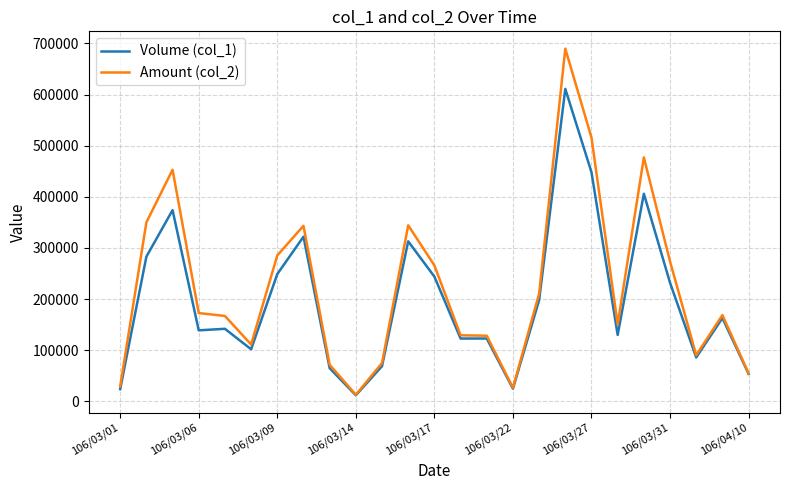

What is the greatest value displayed?

689660